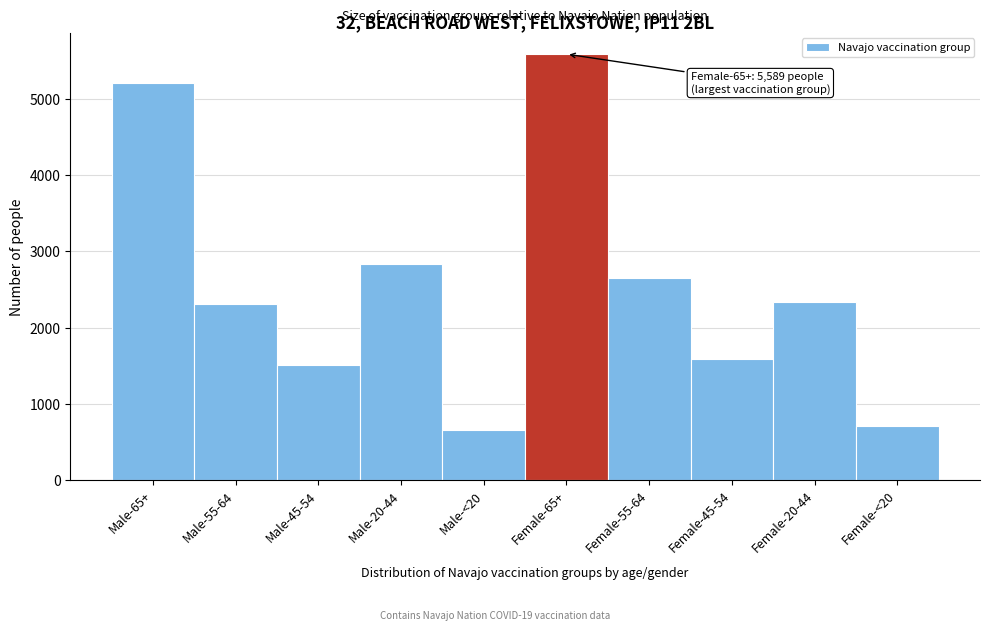

What is the difference between the values at Male-<20 and Male-55-64?

1651